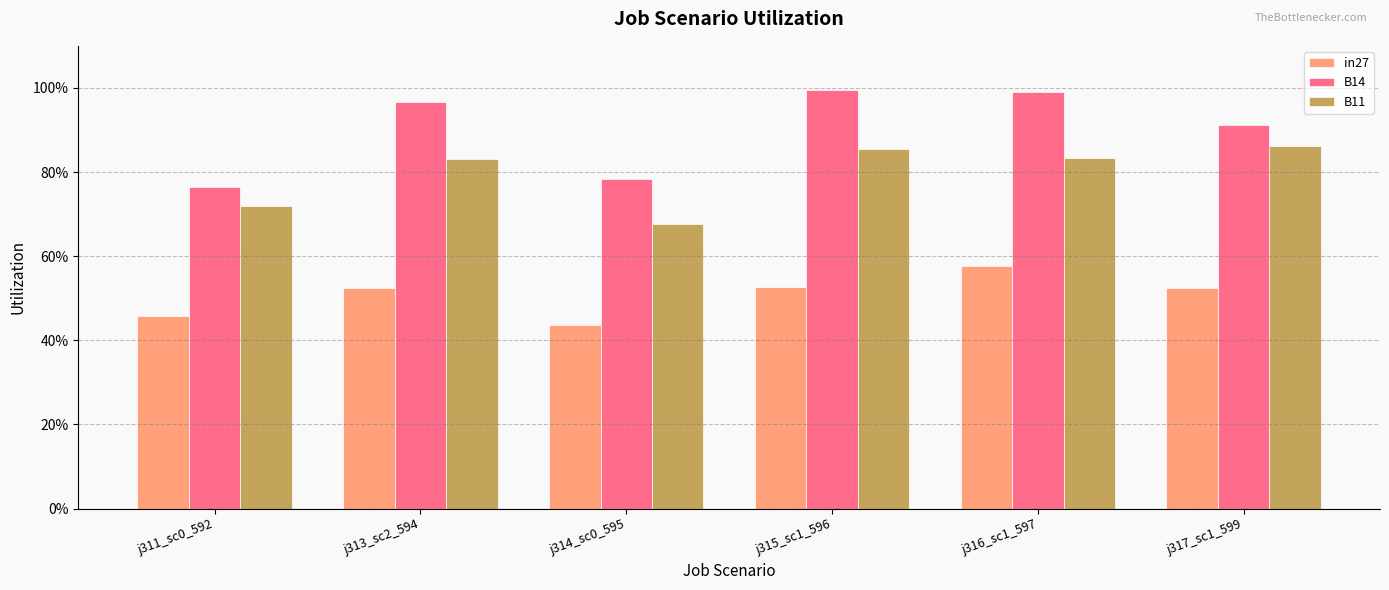

Does the chart contain any negative values?

No